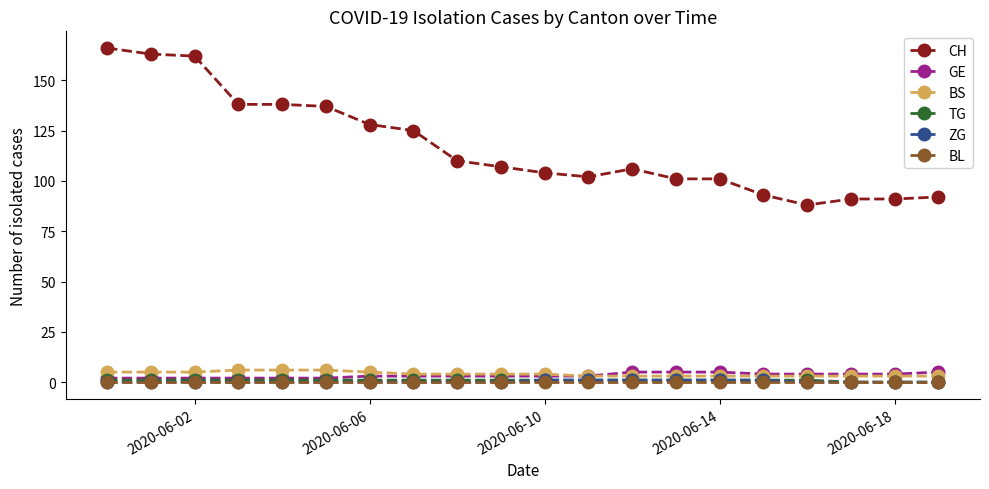

Which series has the largest range (max minus min)?

CH